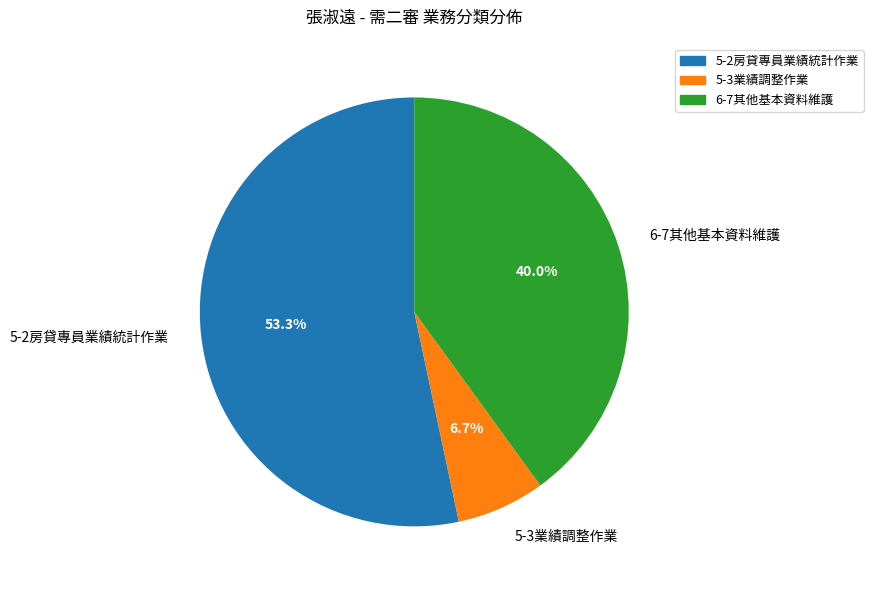

The 5-2房貸專員業績統計作業 slice represents 53% of the pie. True or false?

True